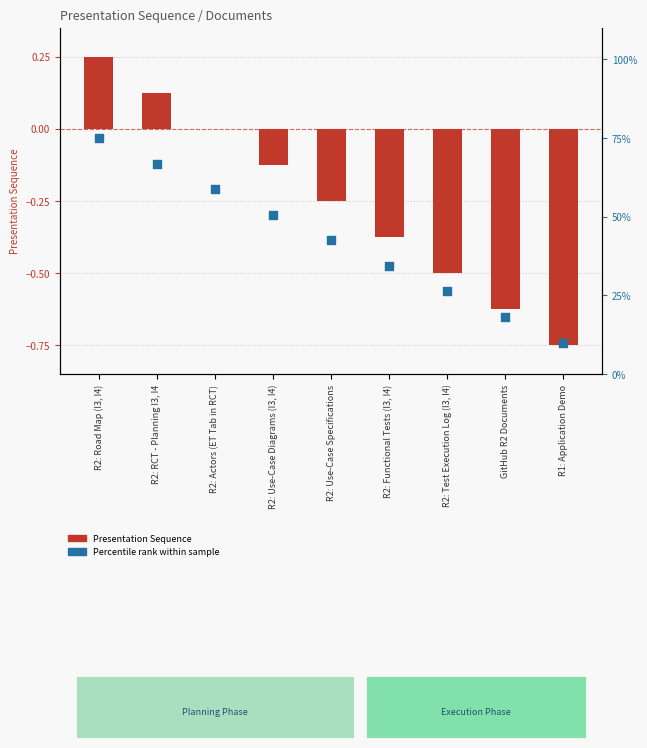

Which series has the largest total across all categories?

Percentile rank